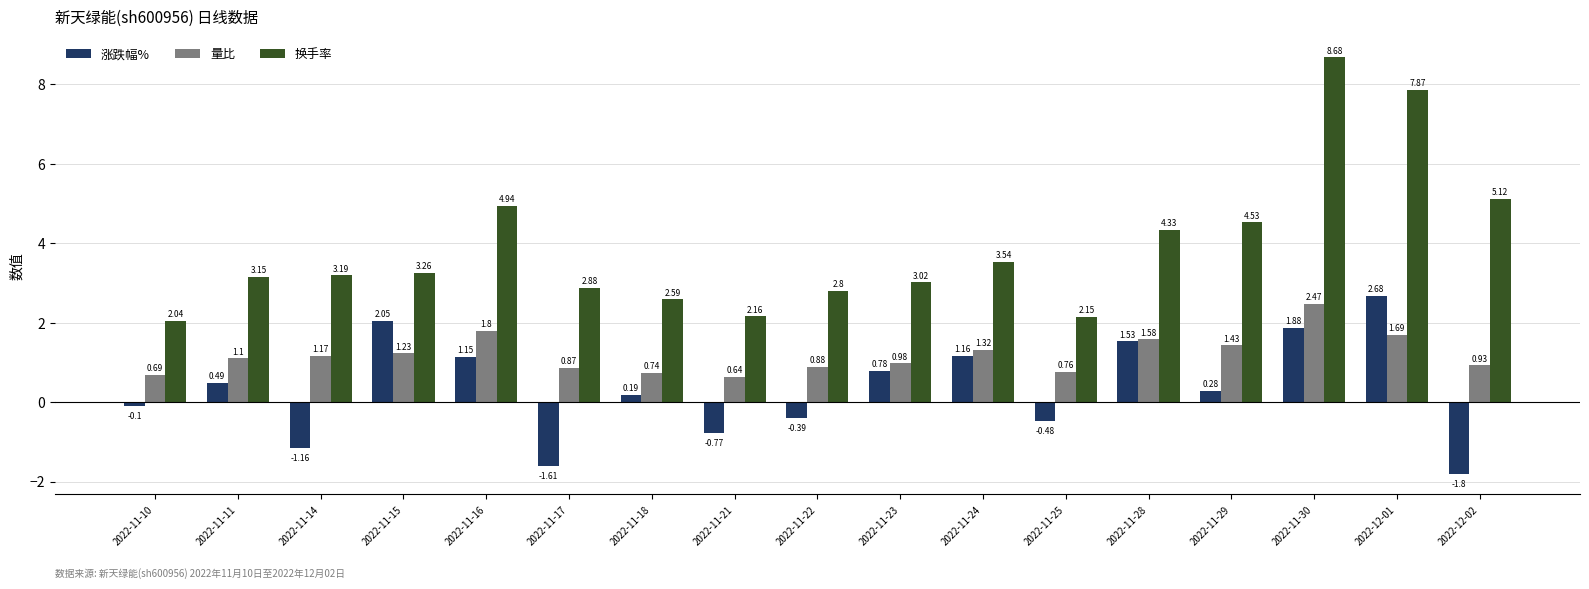

At which label is 涨跌幅% closest to 0?

2022-11-10